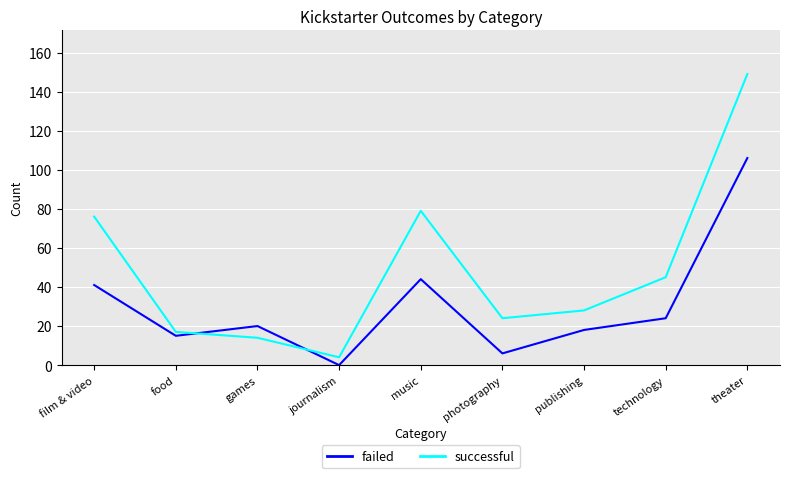

Where does the successful series first go above 28?

film & video